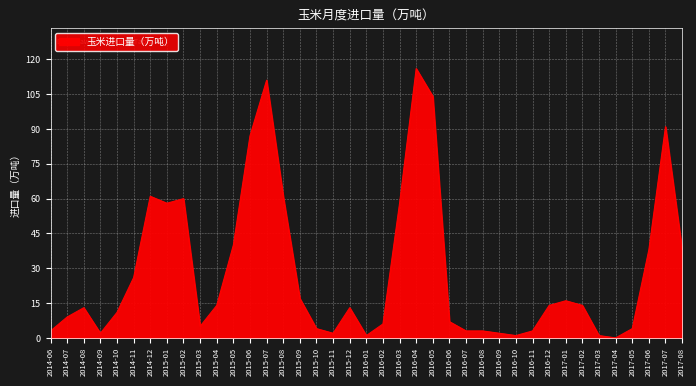

The value at 2015-01 is 18. True or false?

False